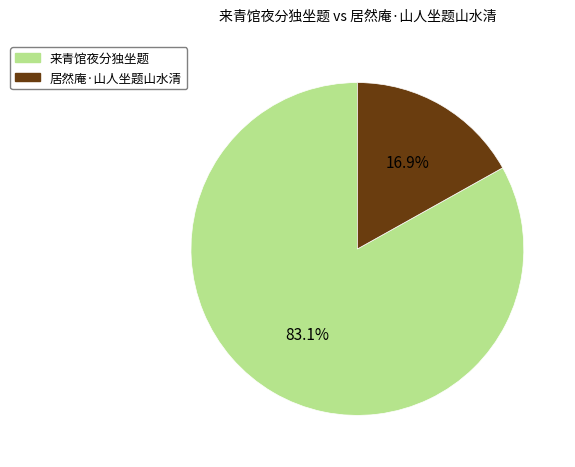

How many slices are in this pie chart?

2